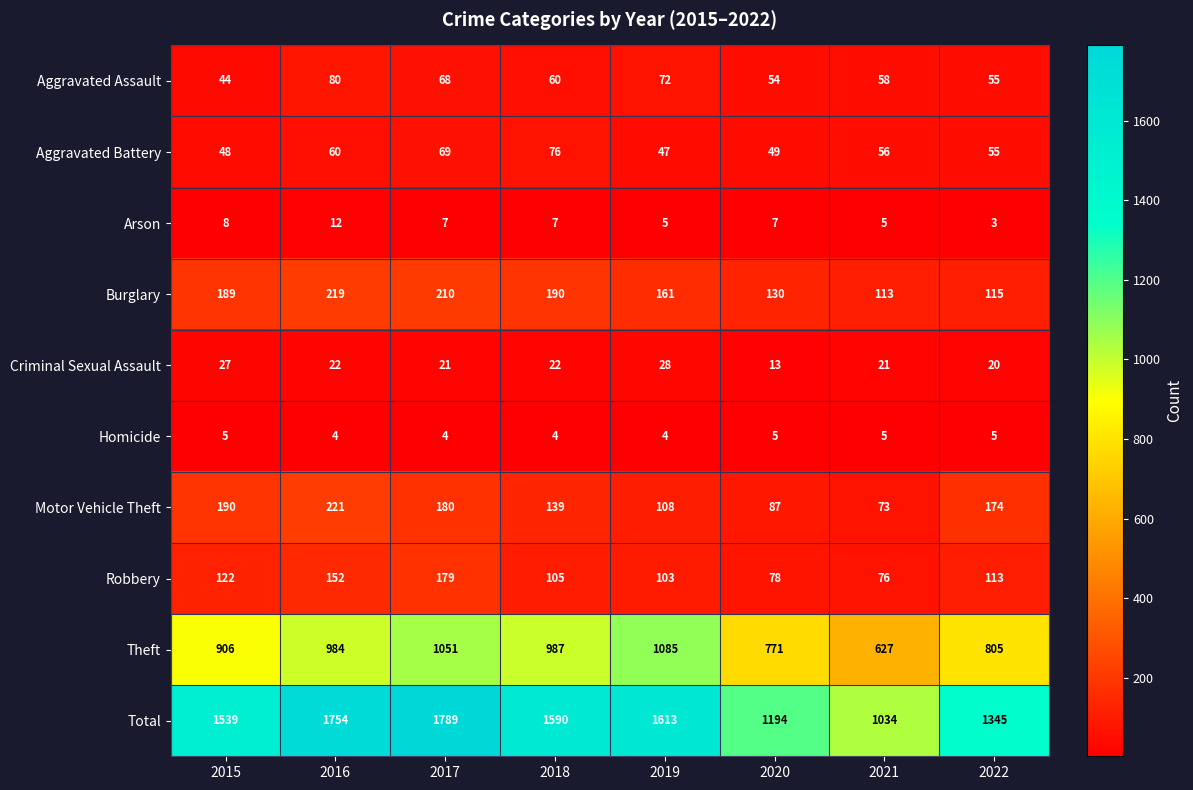

What is the minimum value shown in the chart?

3